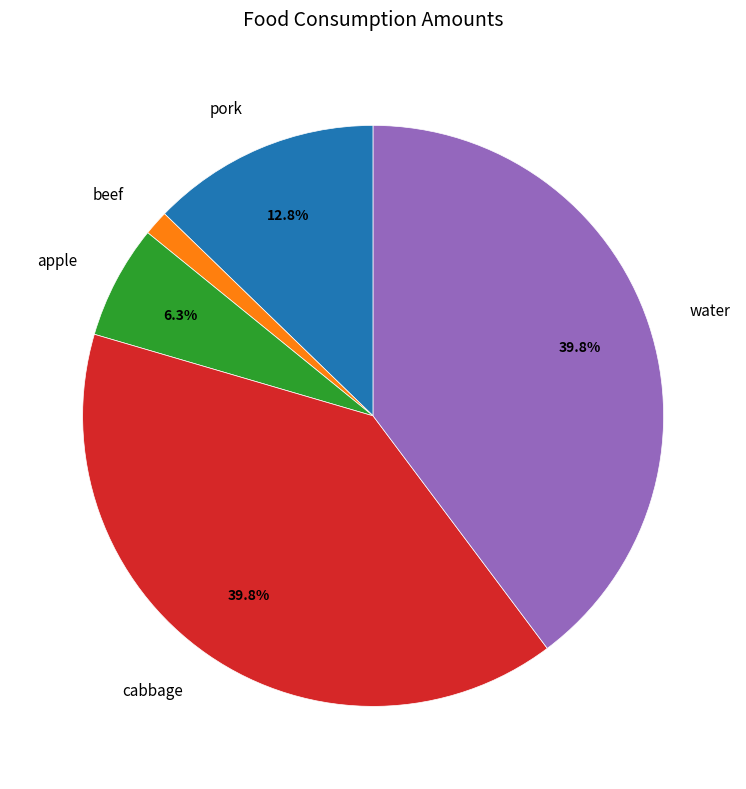

Does any single category account for the majority?

No